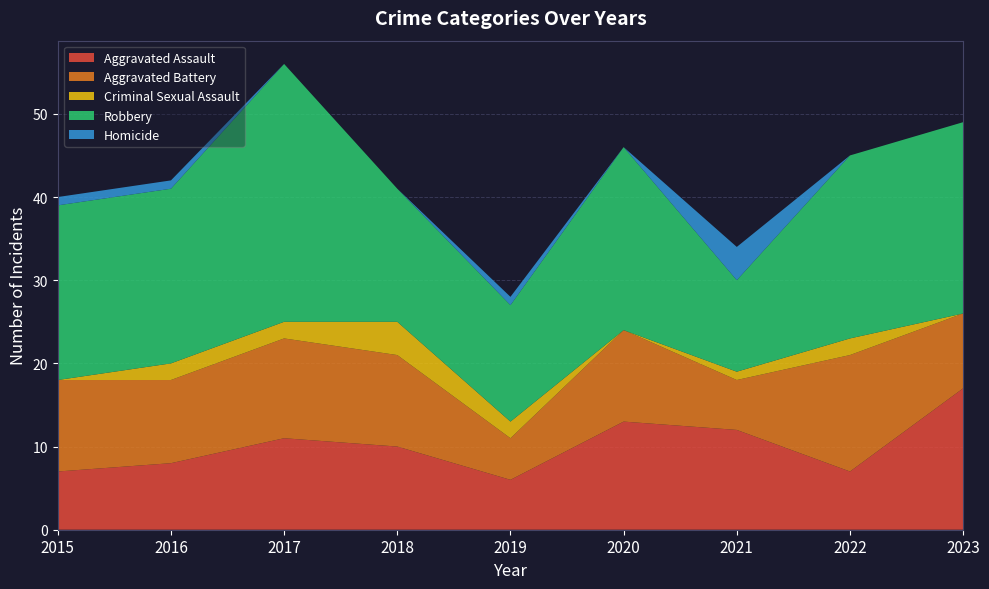

Reading right to left, what are all the values shown in this chart?

Aggravated Assault: 17	7	12	13	6	10	11	8	7
Aggravated Battery: 9	14	6	11	5	11	12	10	11
Criminal Sexual Assault: 0	2	1	0	2	4	2	2	0
Robbery: 23	22	11	22	14	16	31	21	21
Homicide: 0	0	4	0	1	0	0	1	1